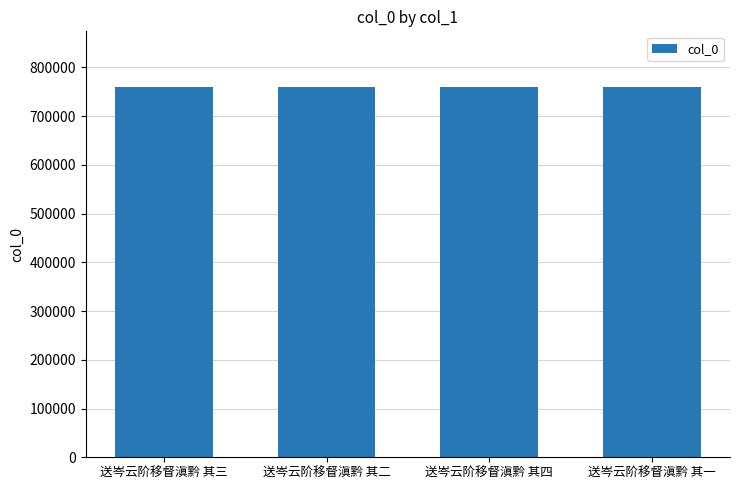

How many values are between 760121 and 760123?

3